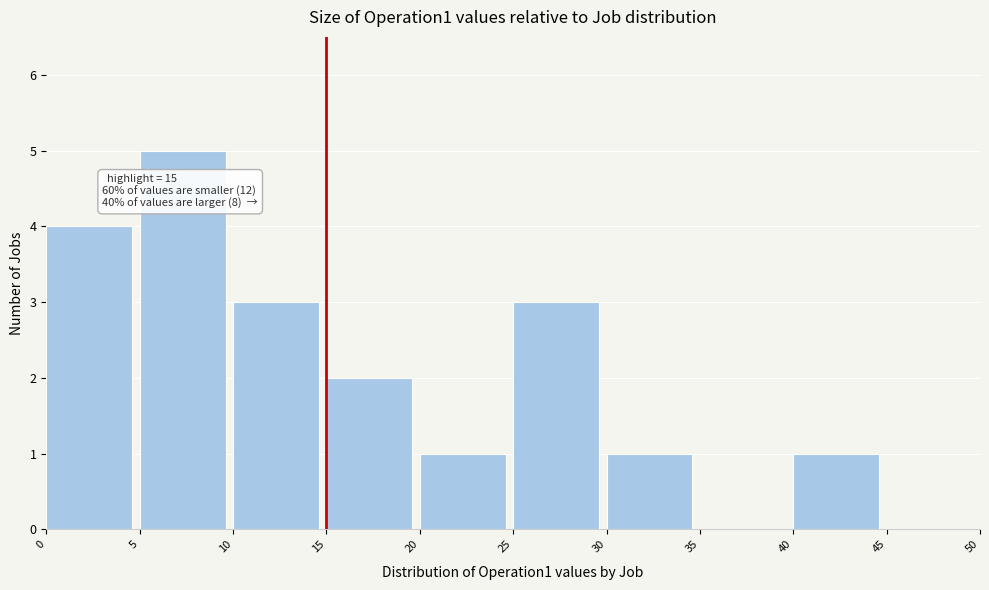

Which range on the x-axis has the tallest bar?

5 to 10